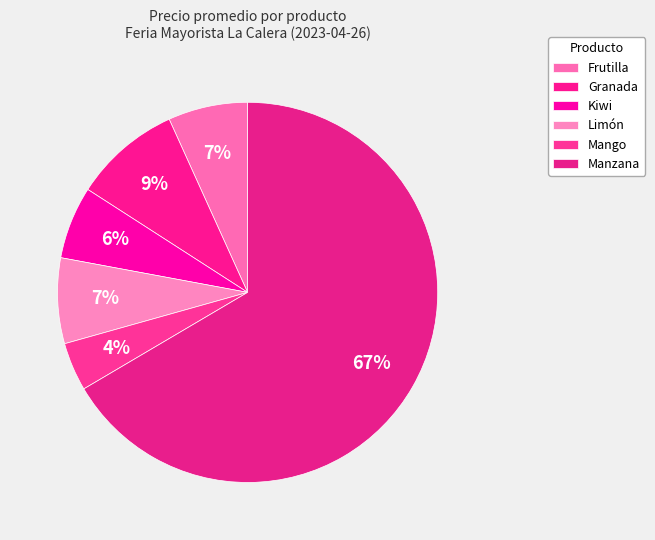

How many segments does this pie chart have?

6